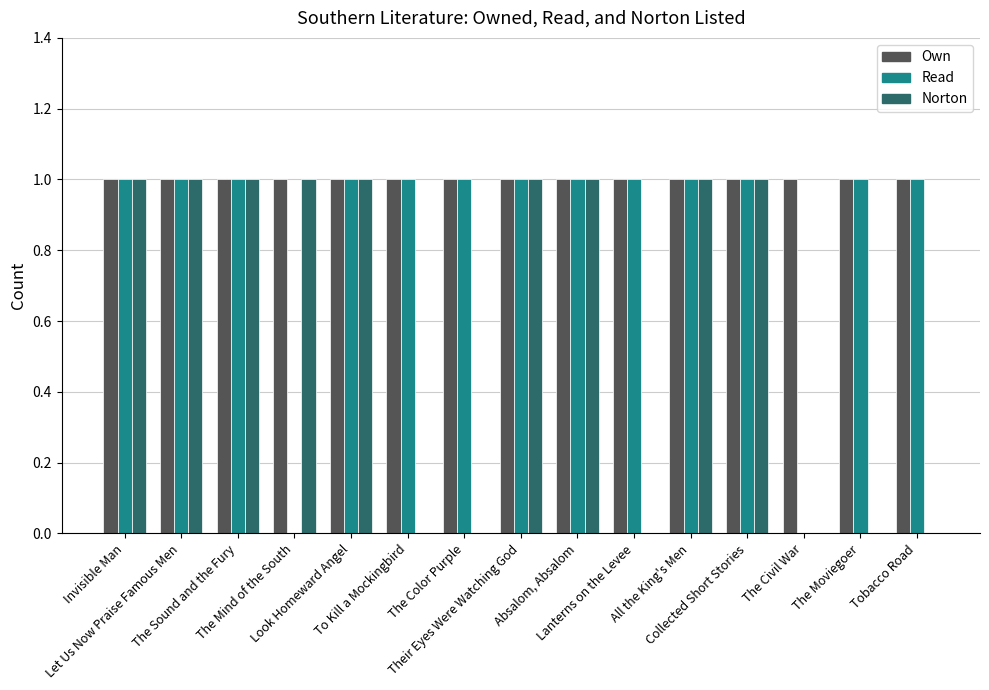

How many groups of bars are there?

15